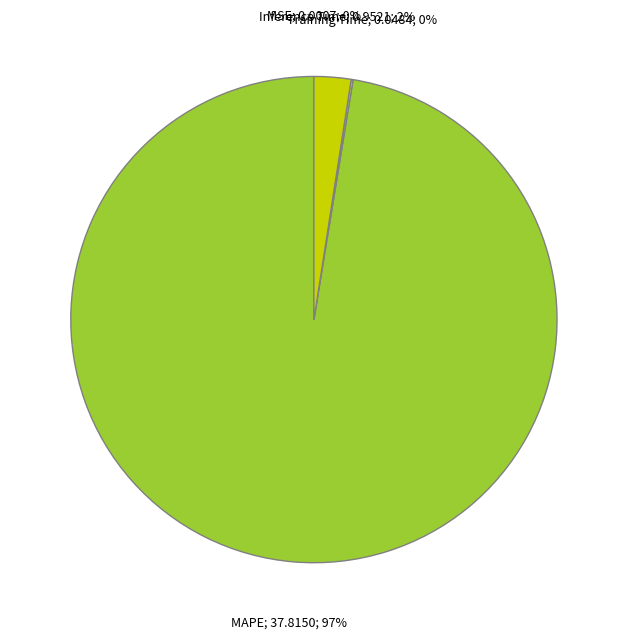

Is there any slice that represents more than half of the pie?

Yes